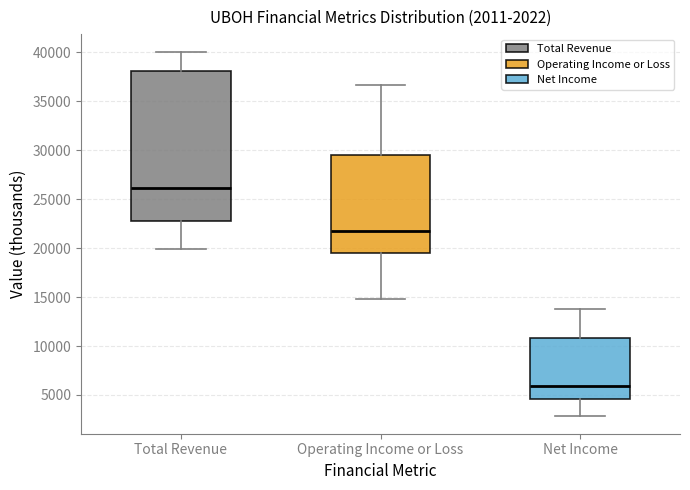

Comparing the boxes themselves (not the whiskers), which one is the tallest?

Total Revenue